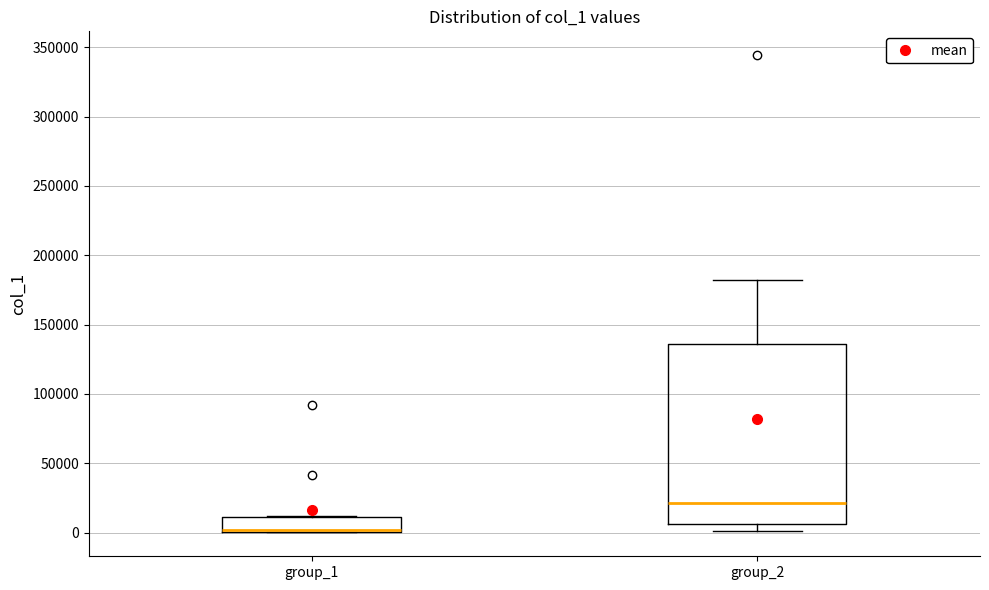

Reading left to right, transcribe this box plot: for each box, give where its median line is, the range the box spans, and where its two whiskers end, as read against the y-axis. The values are not printed on the chart, so give them approximately, as read against the axis.

group_1: median 0 (drawn on the box's lower edge), box 0 to 10000, whiskers 0 to 10000
group_2: median 20000, box 5000 to 135000, whiskers 0 to 180000